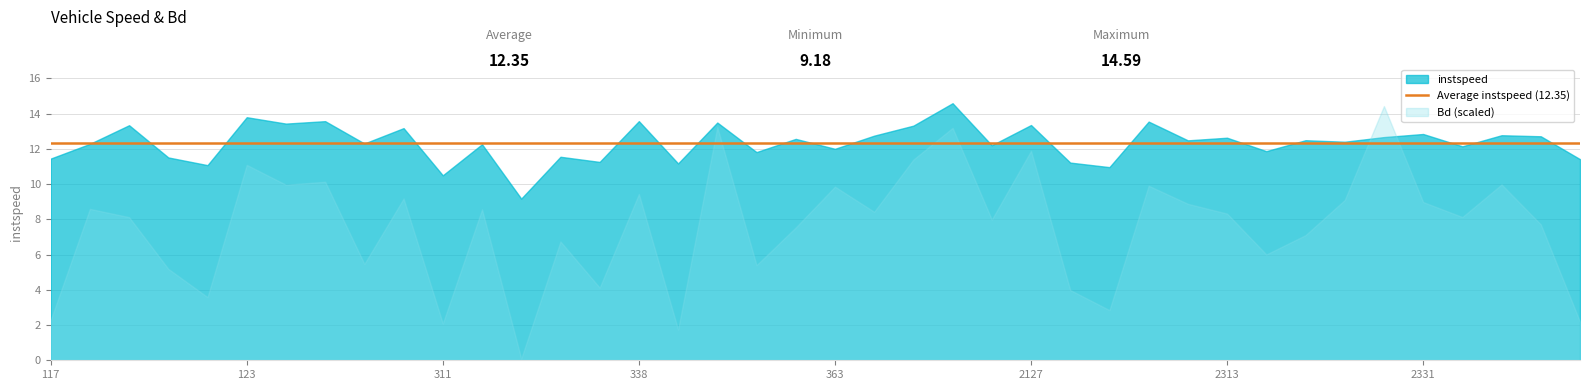

Count the number of data series in this chart.

2